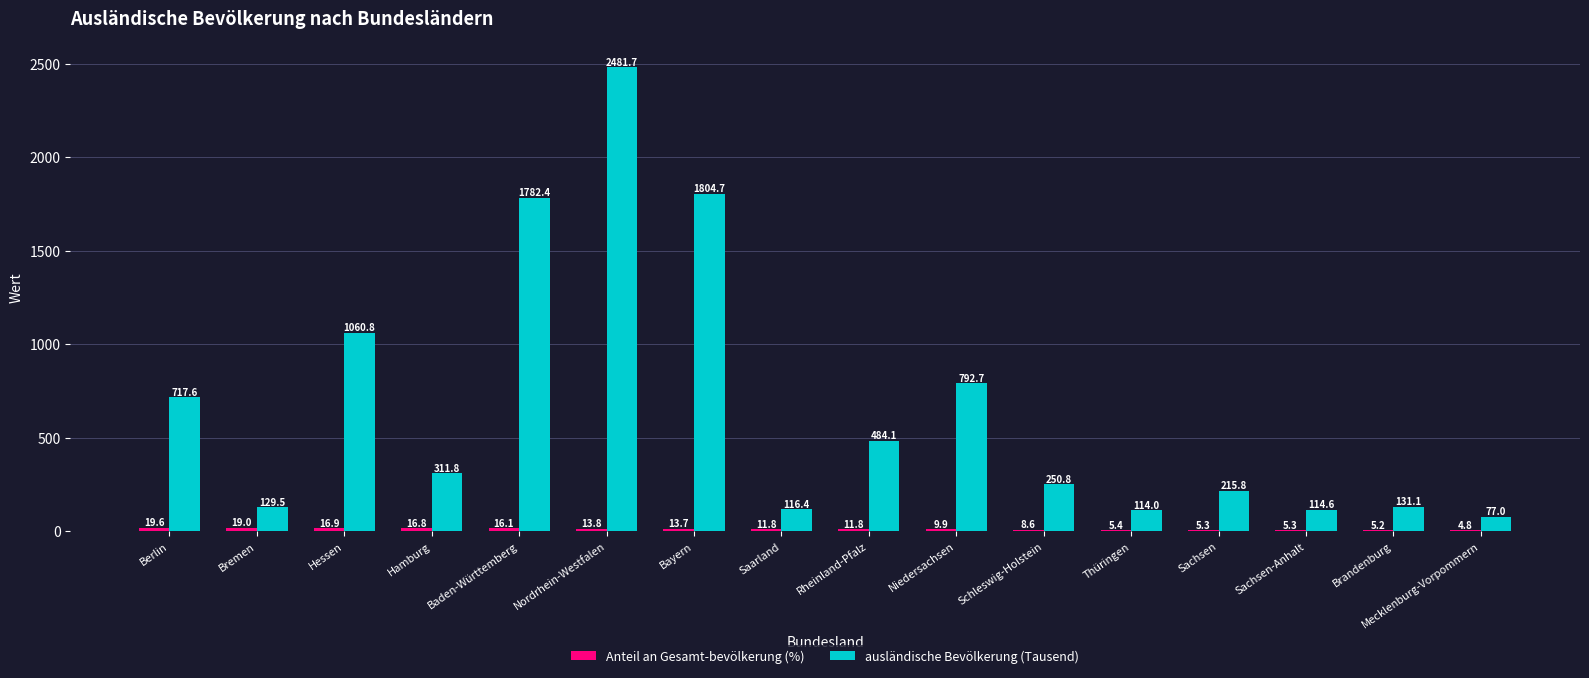

True or false: ausländische Bevölkerung (Tausend) has a value of 1804.7 at Bayern.

True